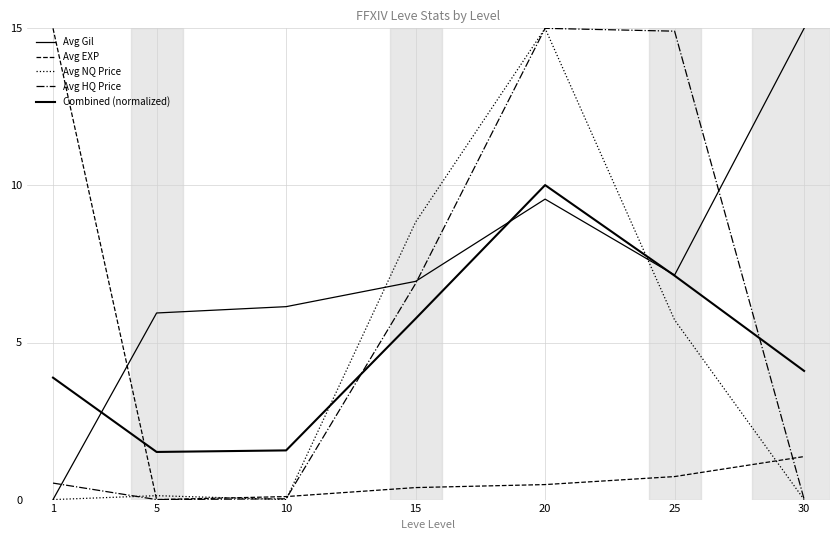

What is the value of the Avg NQ Price point at the 6th from the left?

5.7